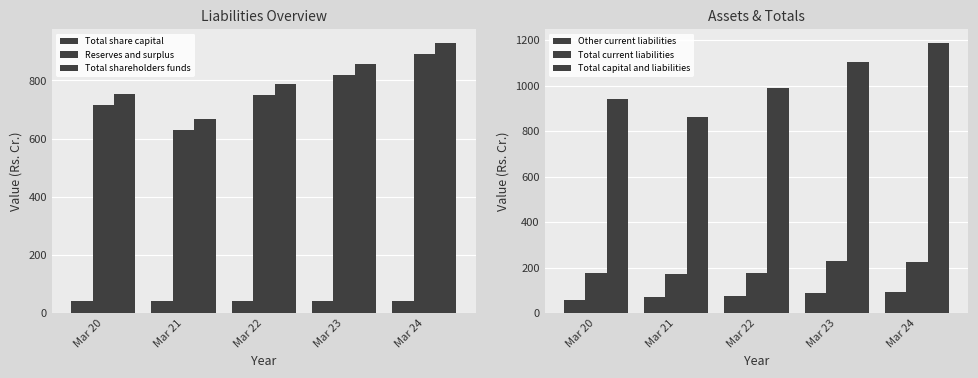

Is it true that Total current liabilities equals 175.6 at Mar 22?

True